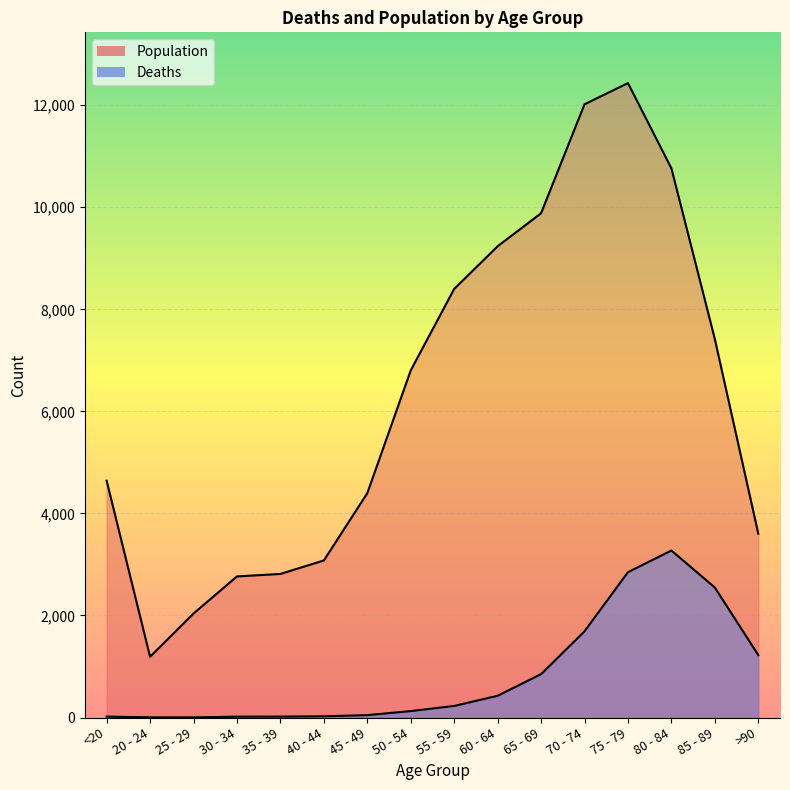

What is the sum of all Deaths values?

13343